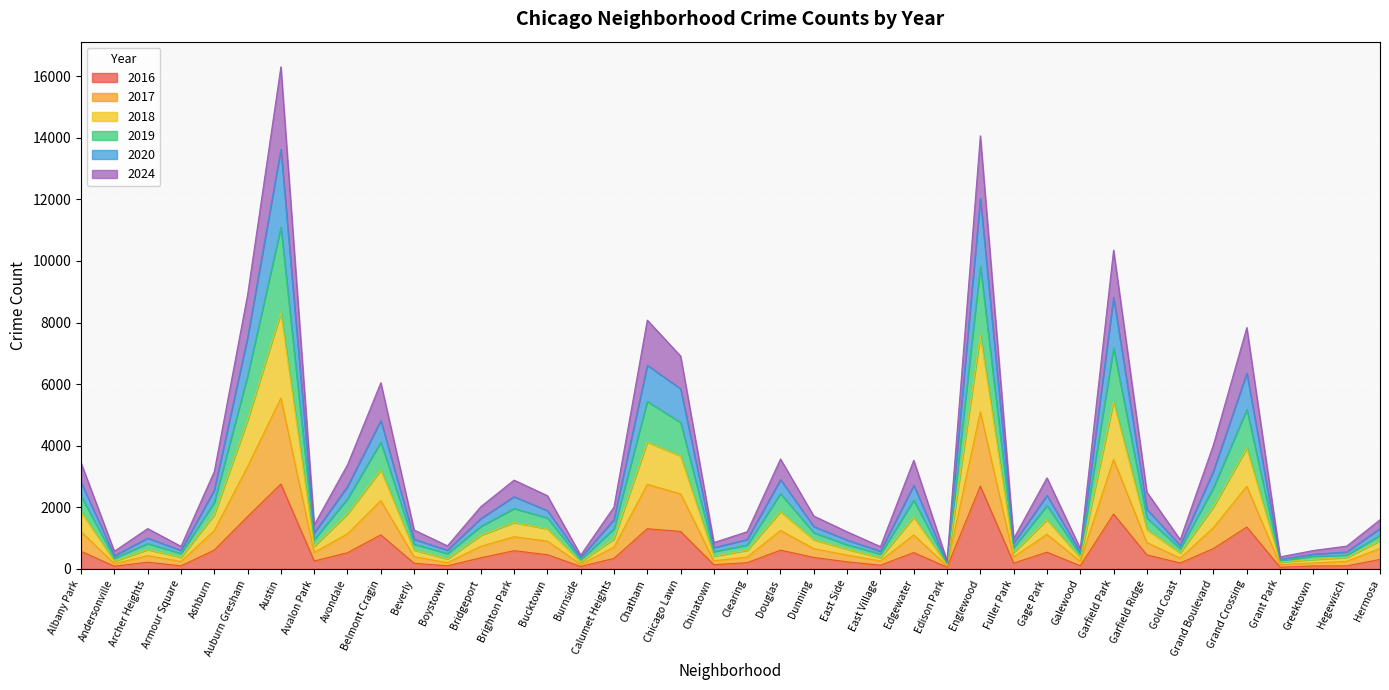

What is the difference between the 2024 values at Clearing and Boystown?

183